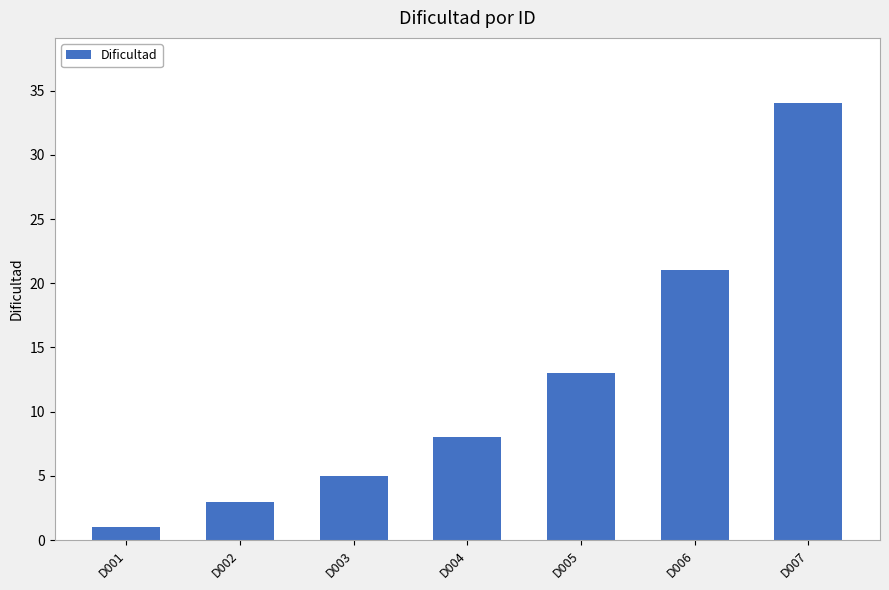

What is the value of the 1st bar from the left?

1